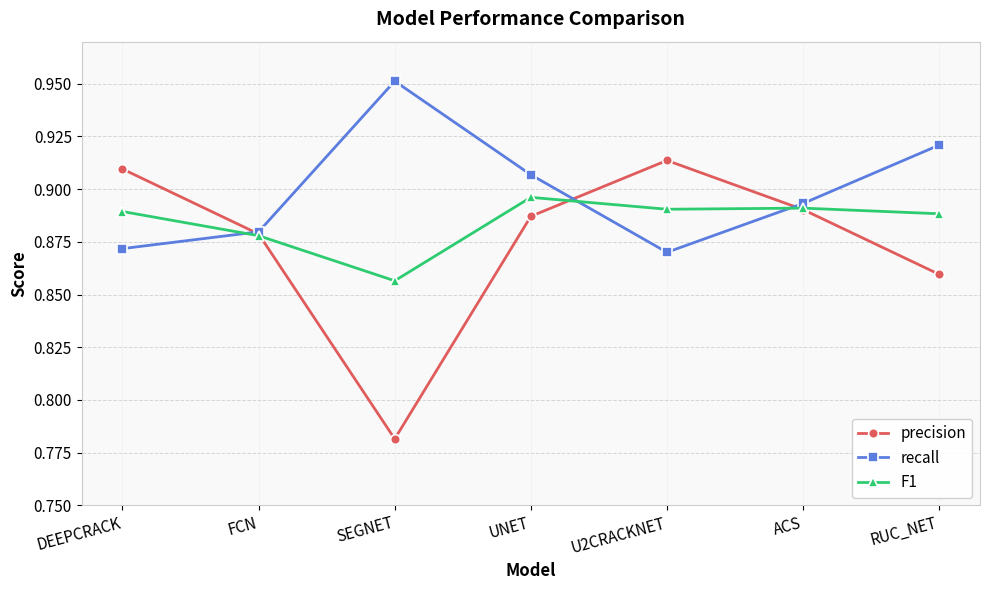

The value of recall at SEGNET is 0.6. True or false?

False